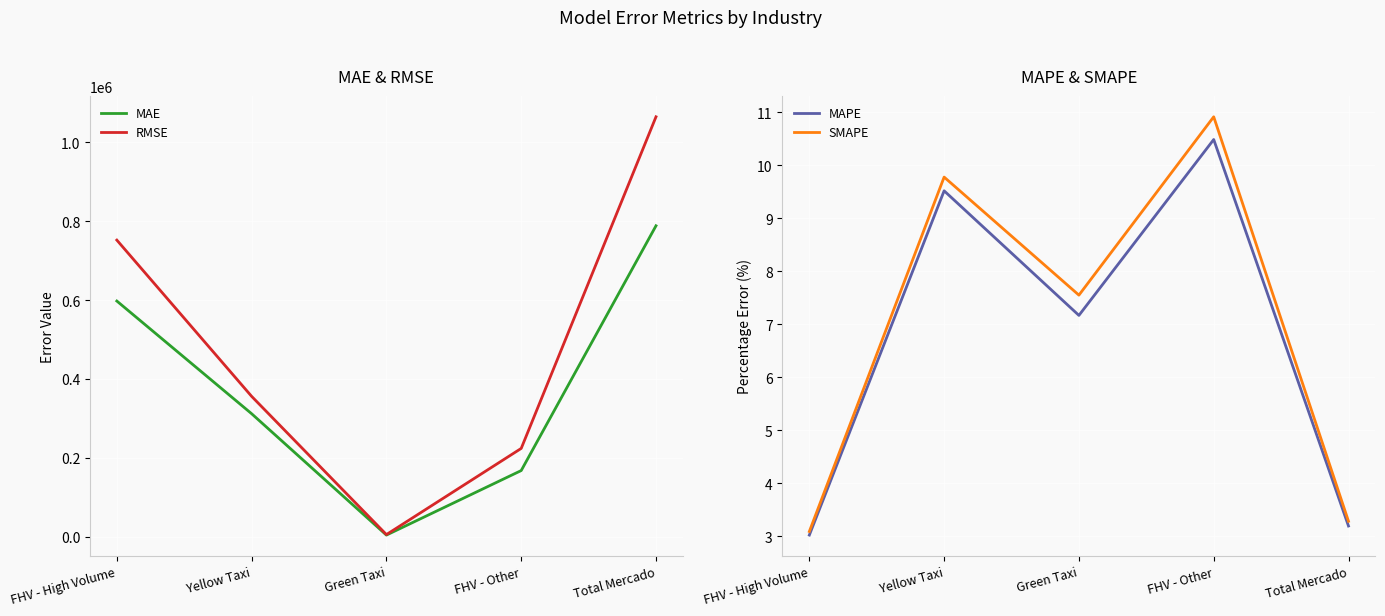

Which series has the widest spread of values?

RMSE